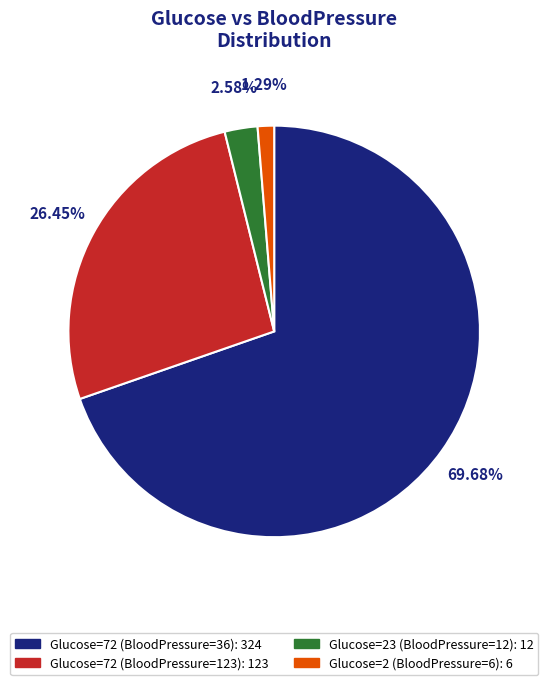

Count the number of slices in the pie.

4